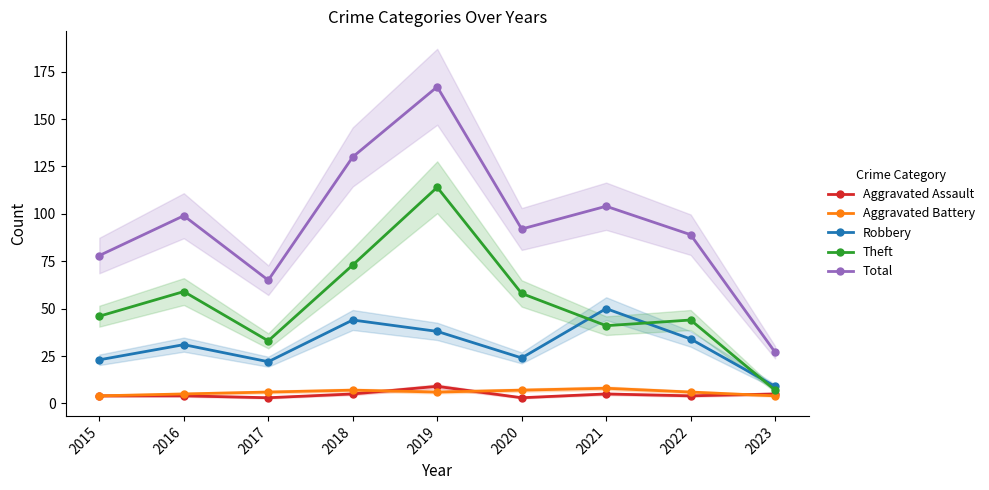

What is the difference between the highest and lowest values at 2022?

85